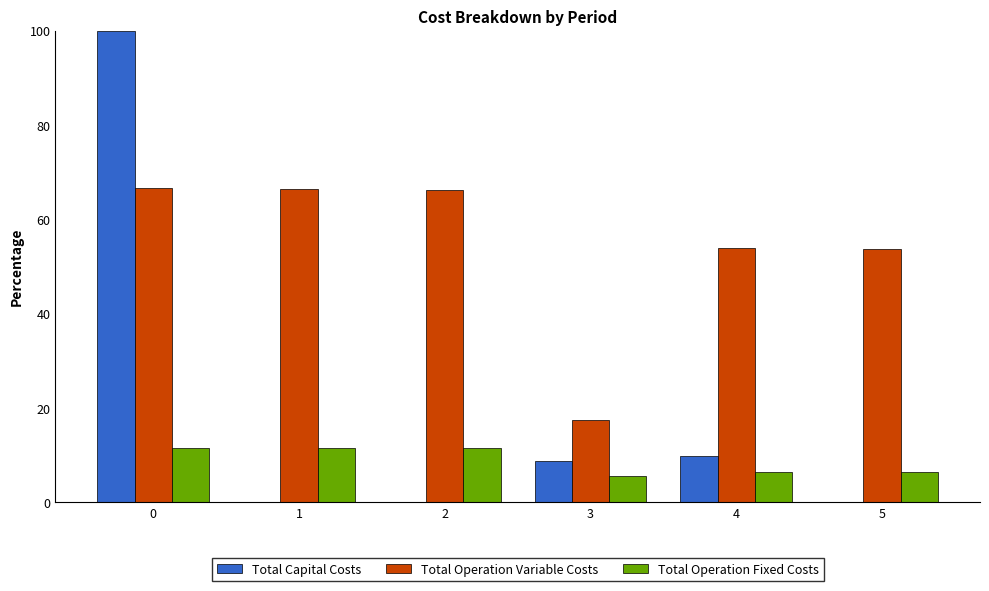

What is the sum of the Total Capital Costs values at 0 and 4?

109.8